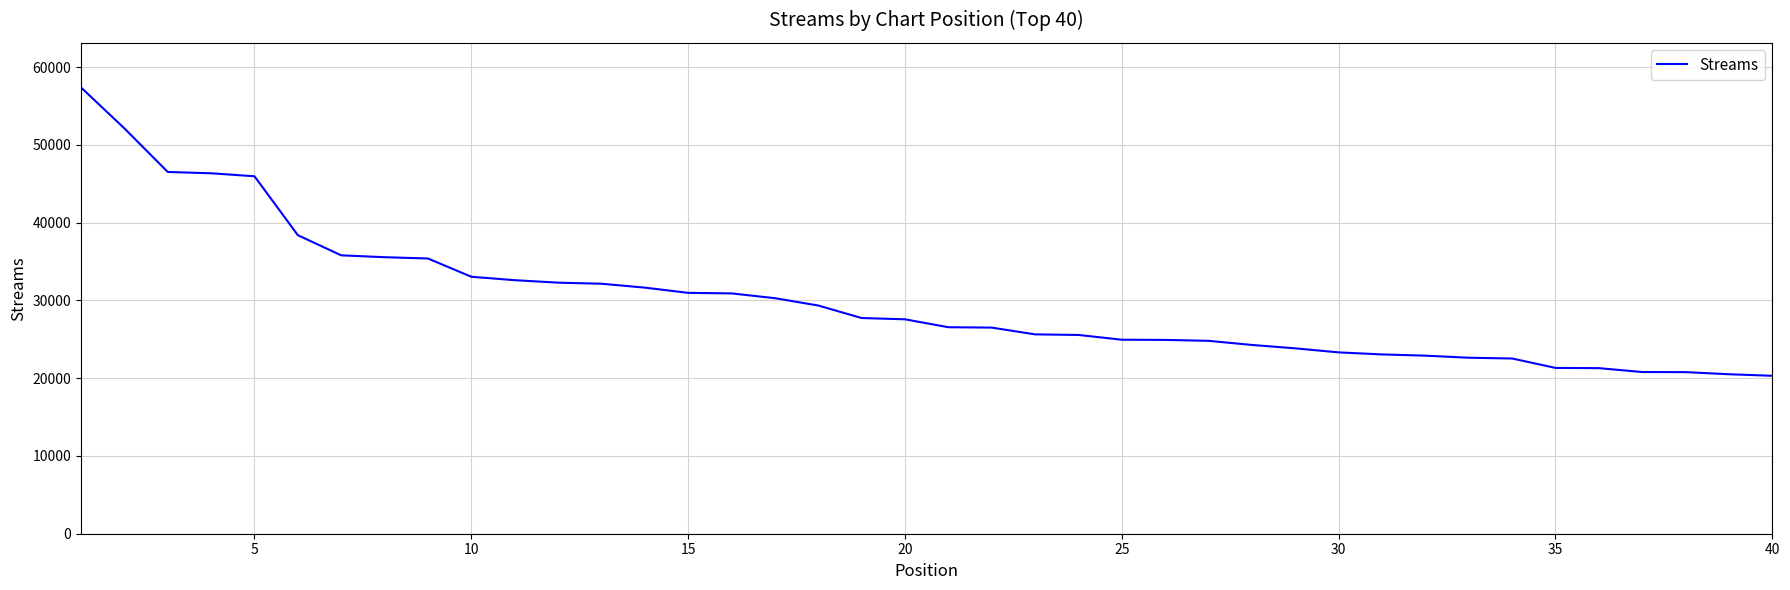

What is the difference between the maximum and minimum values?

37081